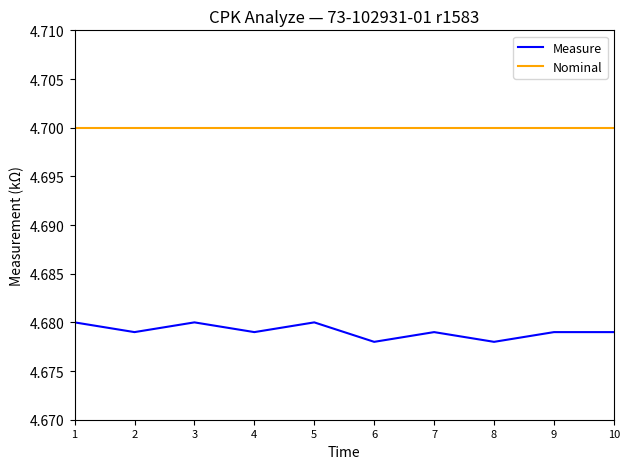

How many lines are shown in the chart?

2